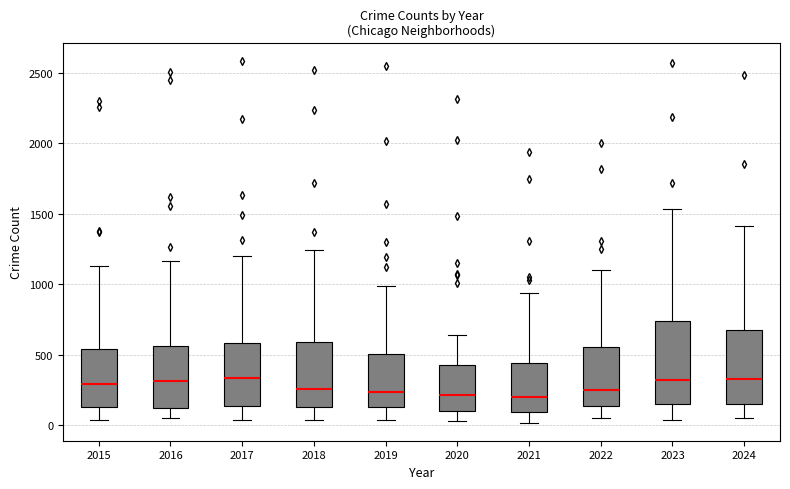

Where does the median line of the box at x = 2023 sit on the y-axis? The values are not printed on the chart, so give them approximately, as read against the axis.

300